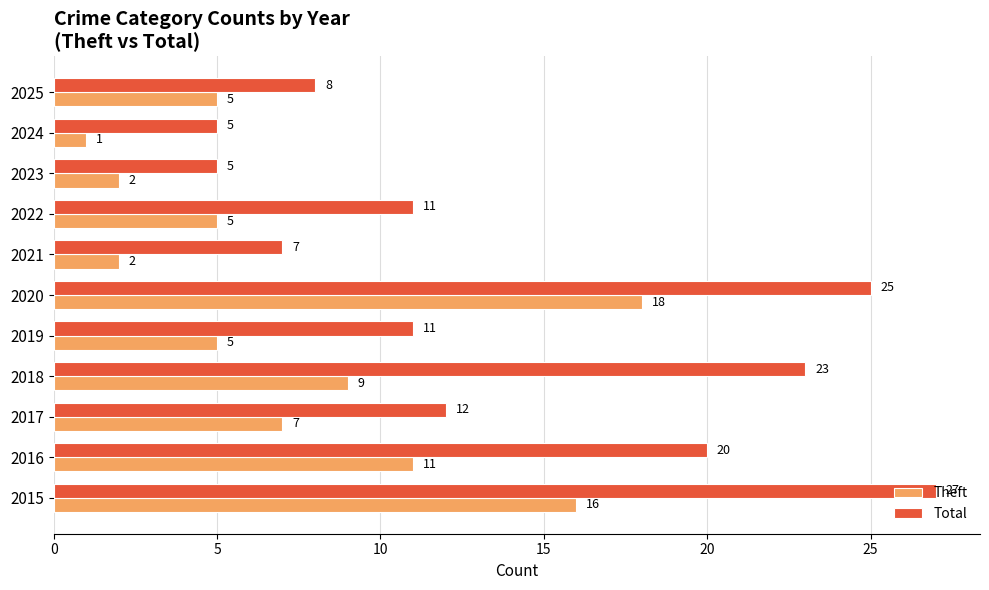

Is it true that Theft equals 1 at 2024?

True